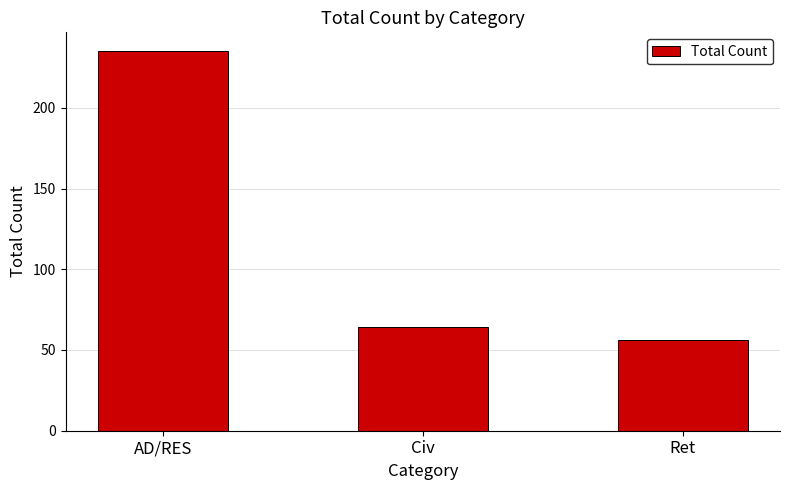

Reading left to right, list all the values displayed in this chart.

235	64	56